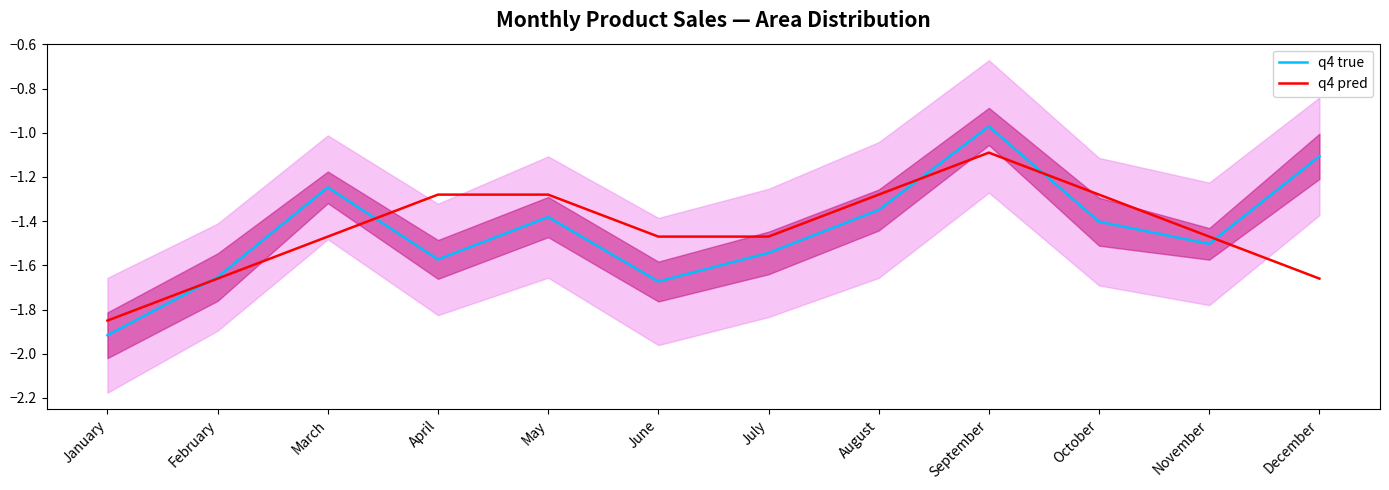

True or false: q4 pred has a value of -1.0 at February.

False